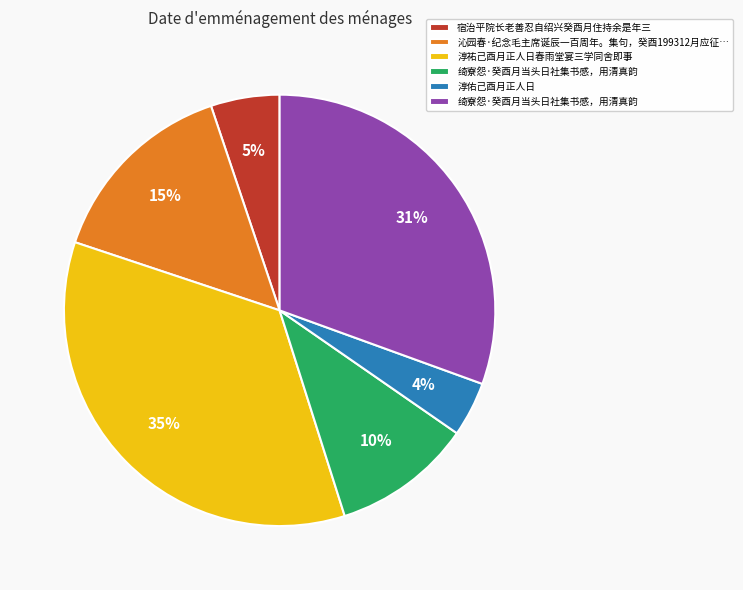

How many segments does this pie chart have?

6